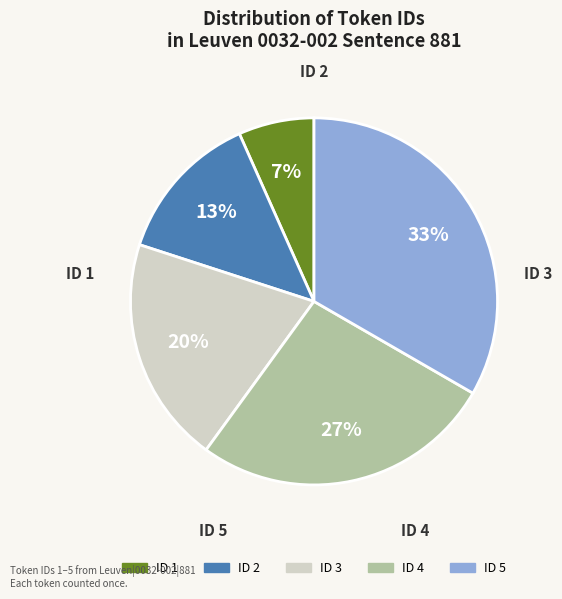

How many slices are in this pie chart?

5